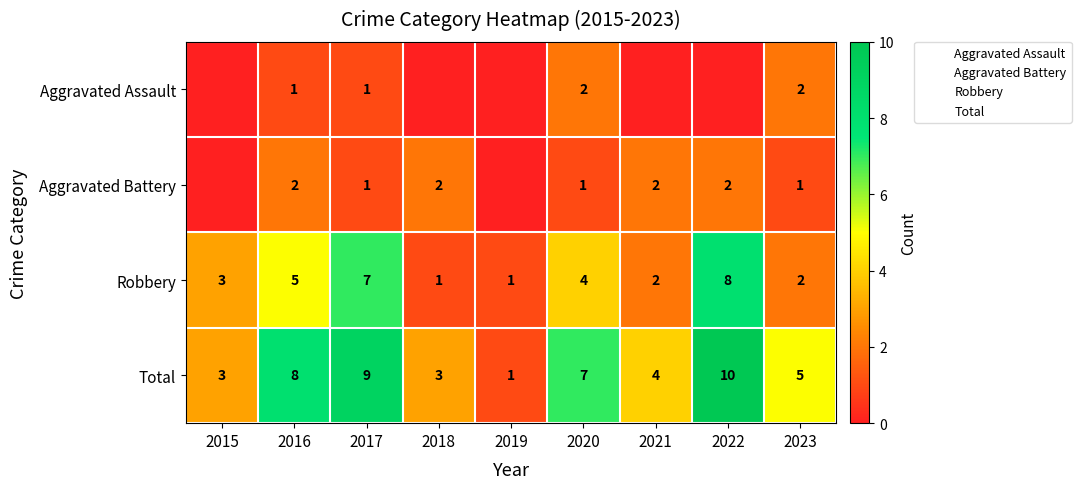

At which label does Total first exceed 5?

2016